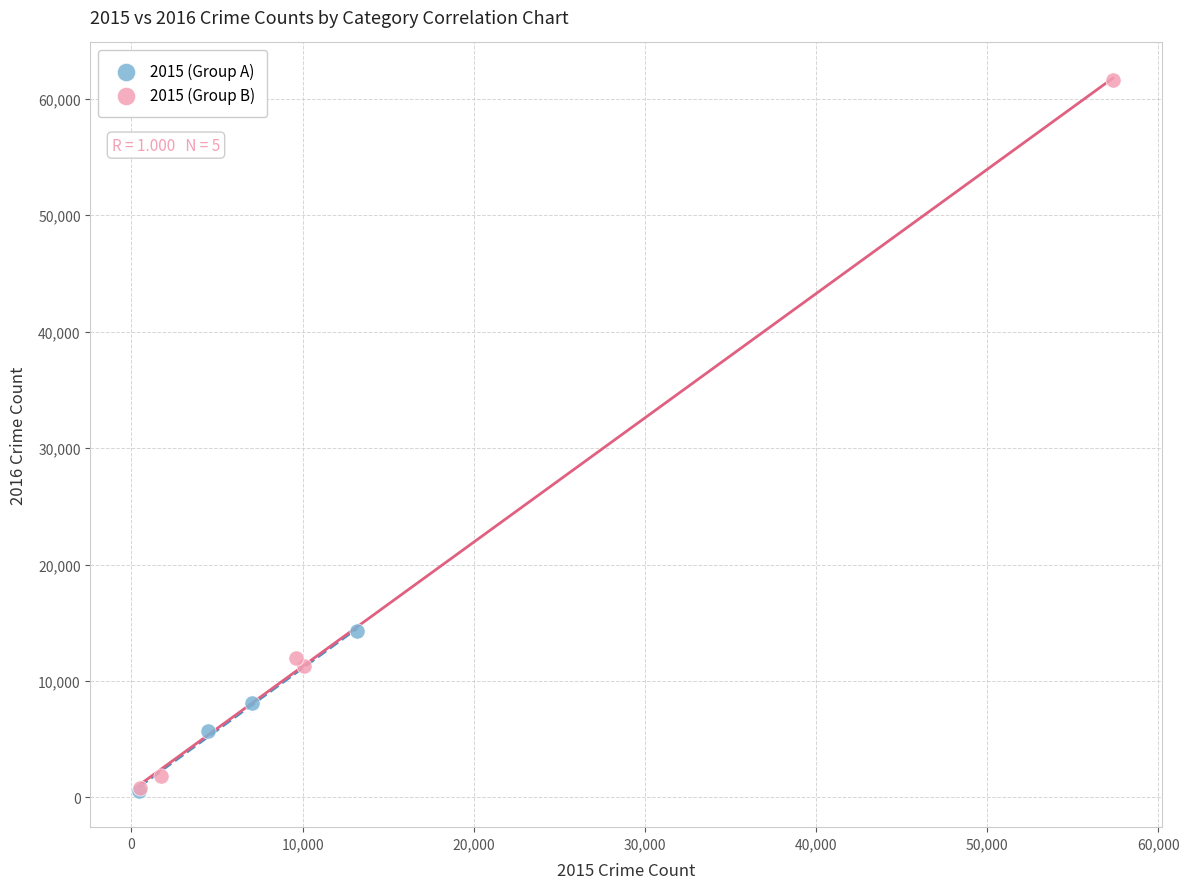

Which series has the largest Y range (max minus min)?

2015 (Group B)